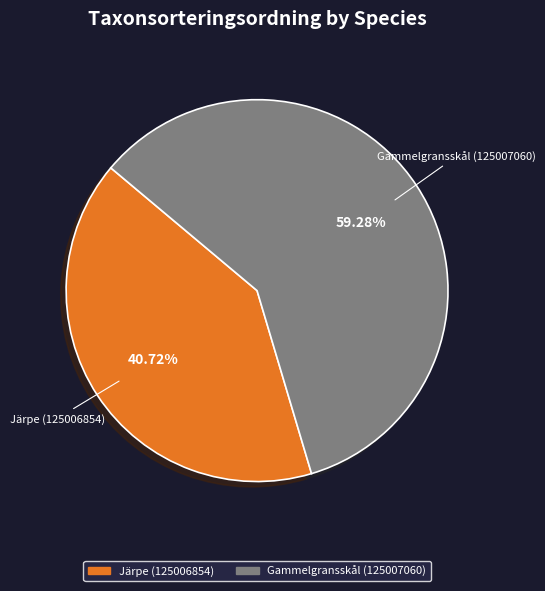

Combined, what portion of the pie is Järpe (125006854) and Gammelgransskål (125007060)?

100.0%